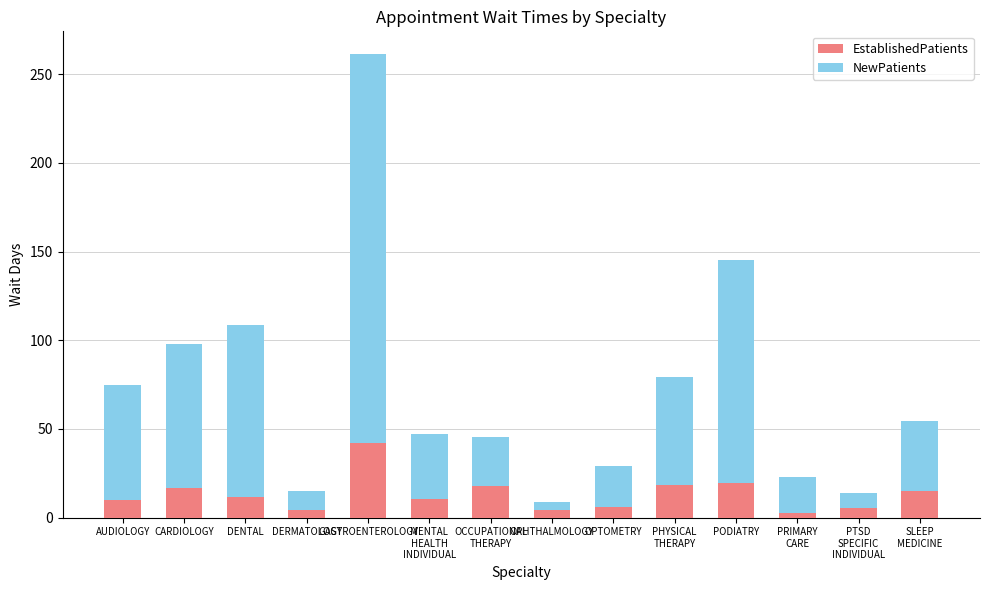

At which category is the sum across all series the highest?

GASTROENTEROLOGY